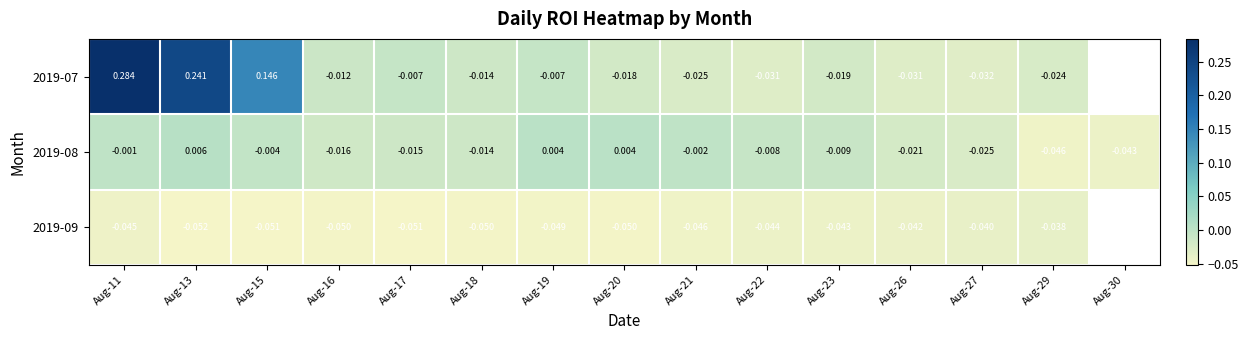

Is the value of 2019-07 at Aug-22 greater than the value of 2019-09 at Aug-11?

Yes